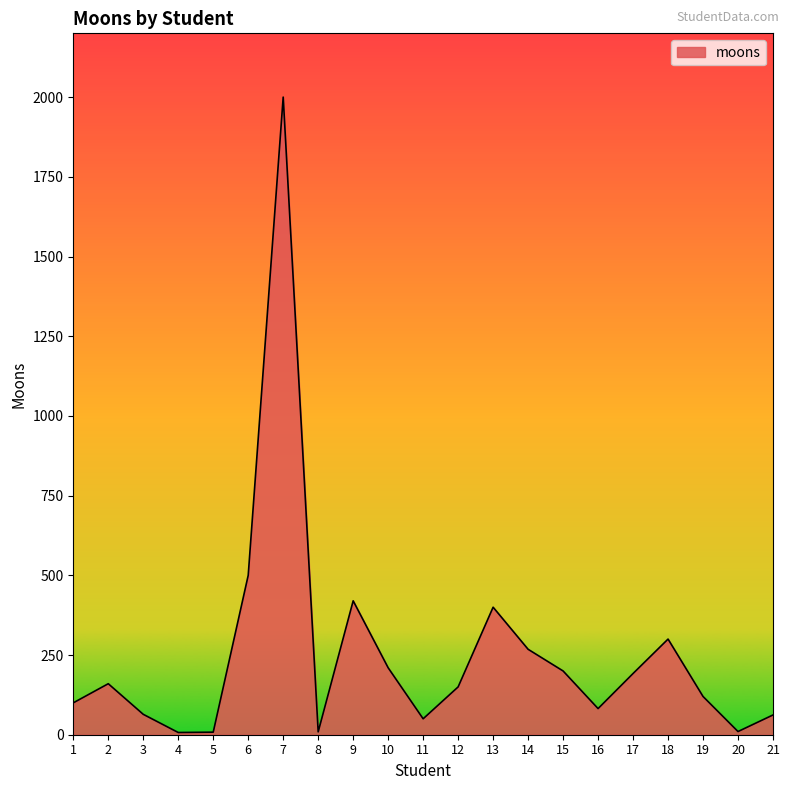

Where does the data first go above 150?

2